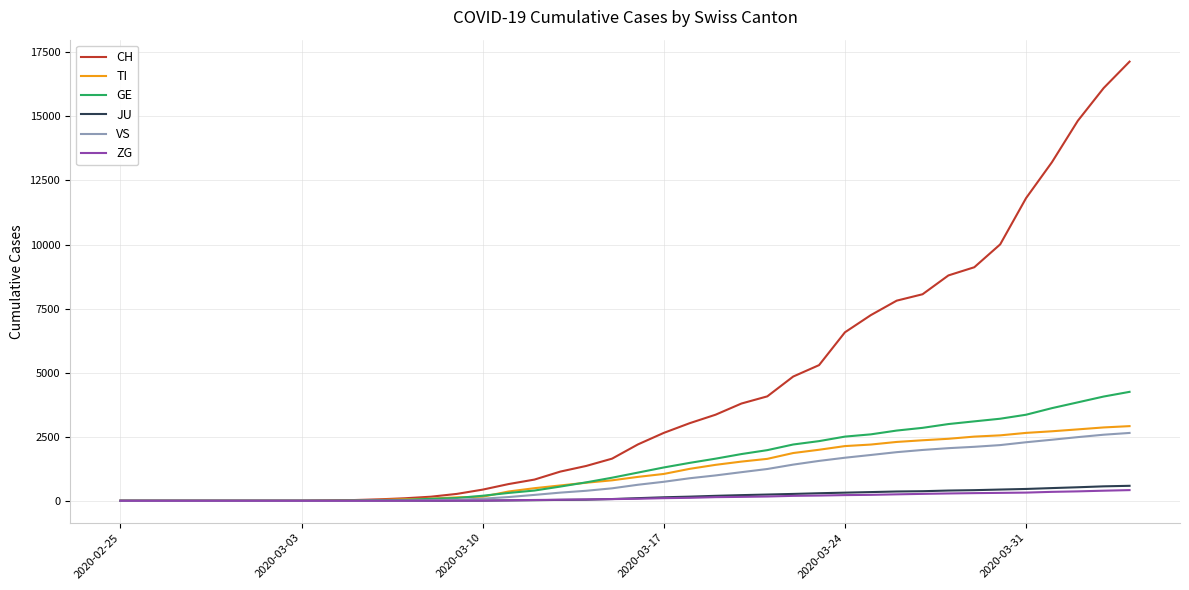

Rank the series by their maximum value, from lowest to highest.

ZG, JU, VS, TI, GE, CH